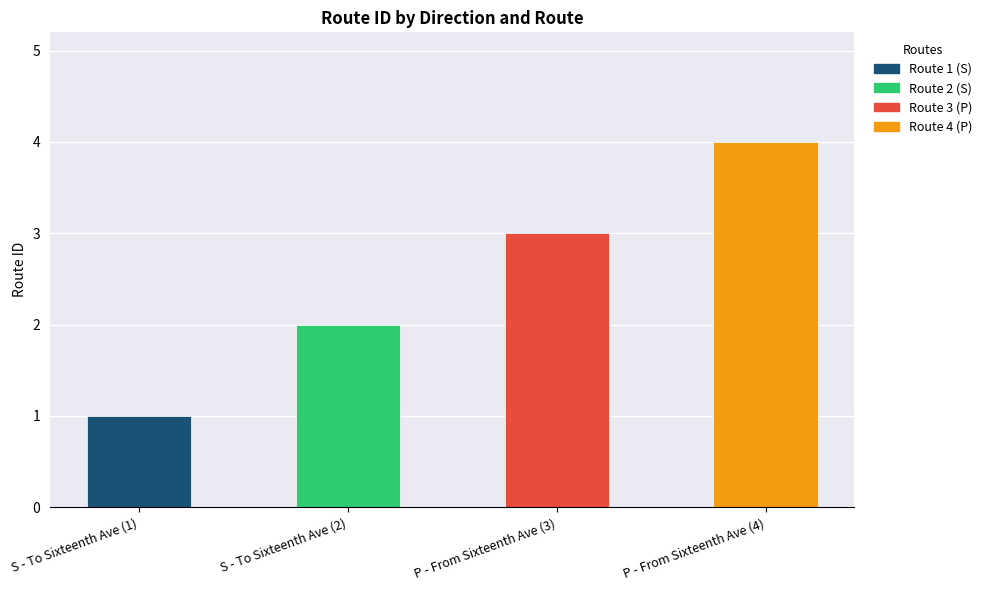

What is the sum of the values at P - From Sixteenth Ave (4) and S - To Sixteenth Ave (1)?

5